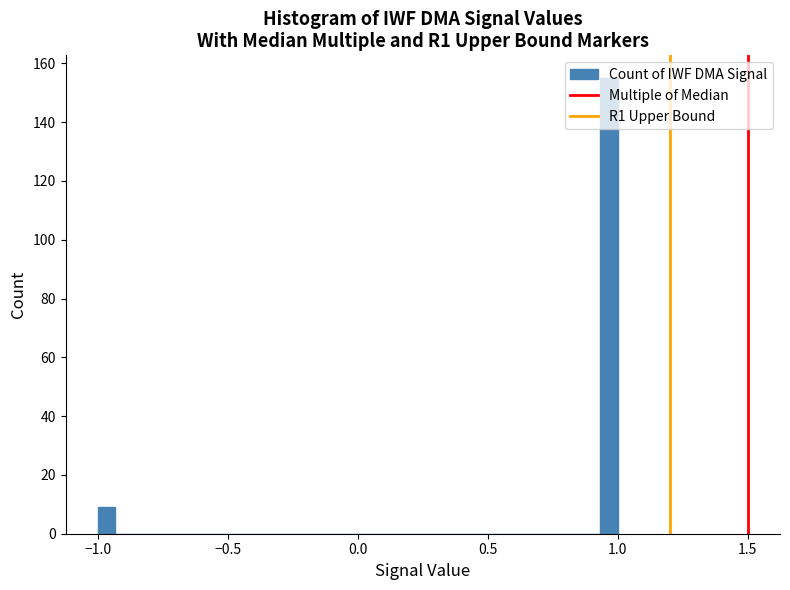

Around what value on the x-axis is the tallest bar? Give the approximate position of its centre, as read against the axis.

0.95